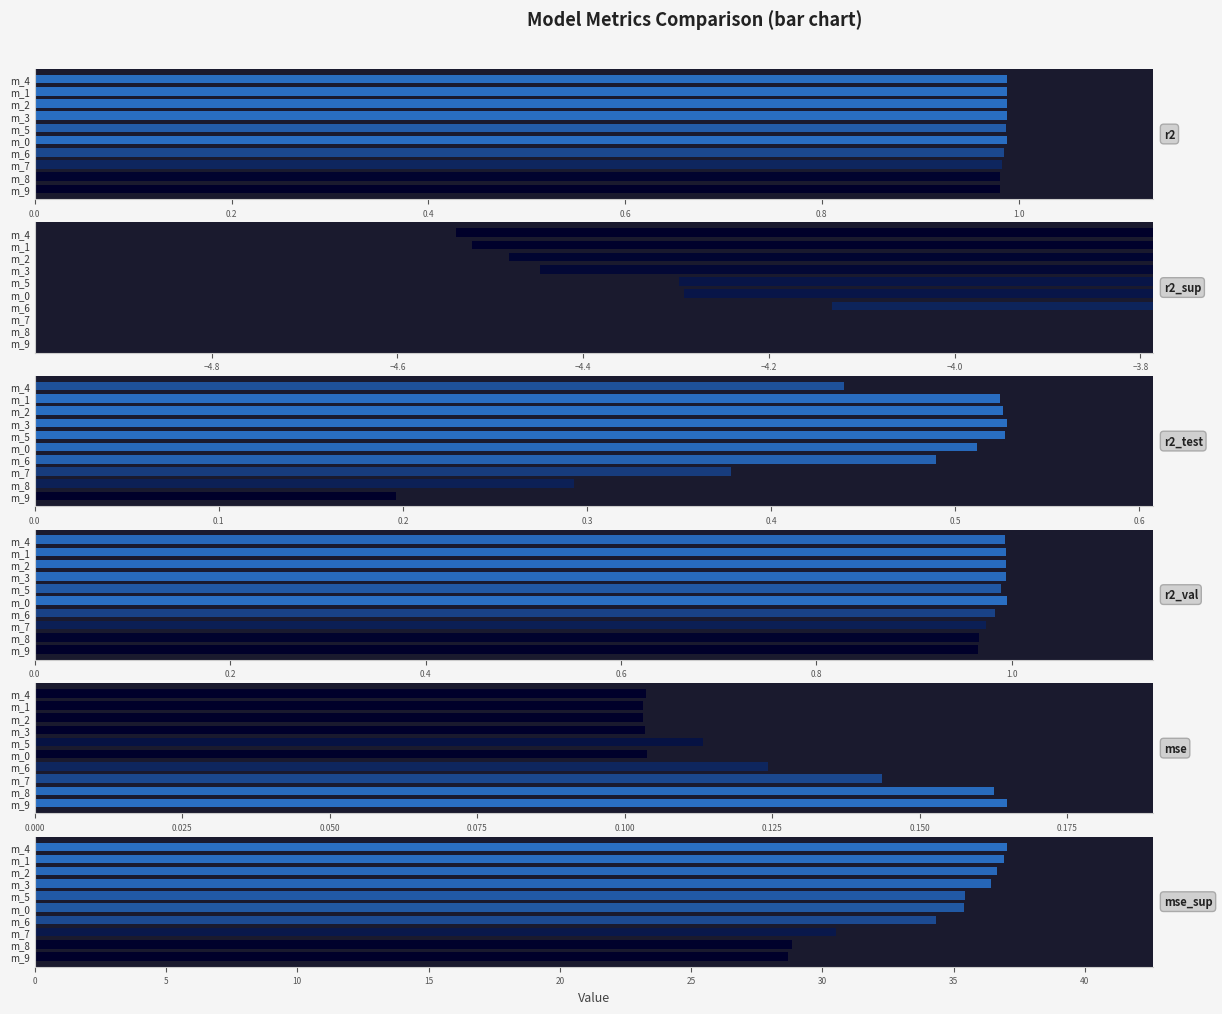

What position from the right is 0.0?

10